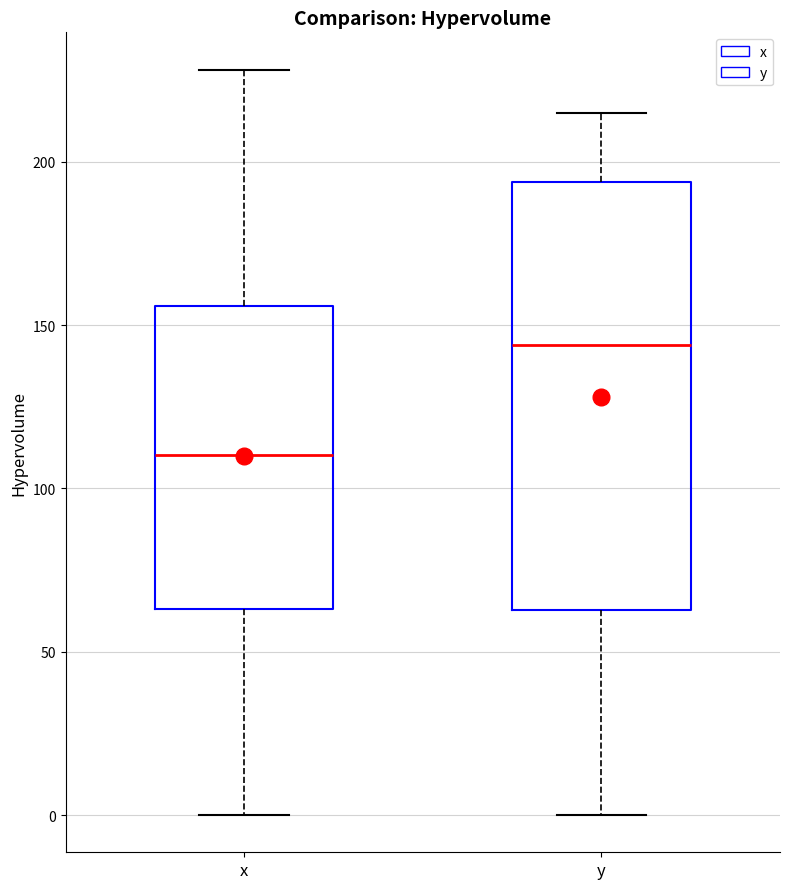

Reading left to right, read every box against the y-axis: the position of its median line, the range the box covers, and the ends of its whiskers. The values are not printed on the chart, so give them approximately, as read against the axis.

x: median 110, box 65 to 155, whiskers 0 to 230
y: median 145, box 65 to 195, whiskers 0 to 215